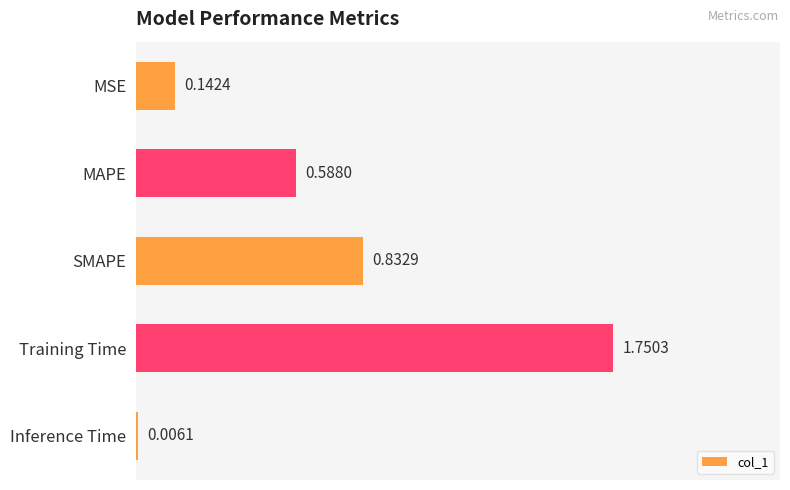

How many series are shown in this chart?

1